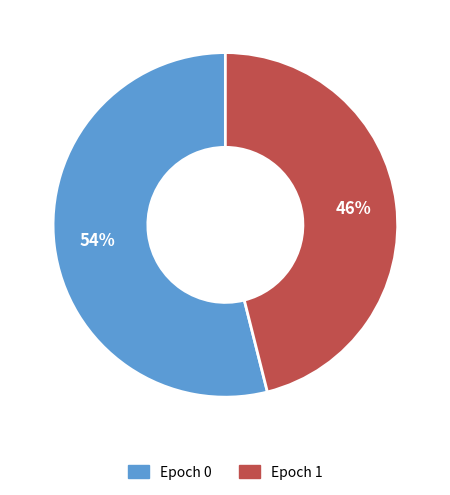

Is the sum of Epoch 0 and Epoch 1 greater than half?

Yes